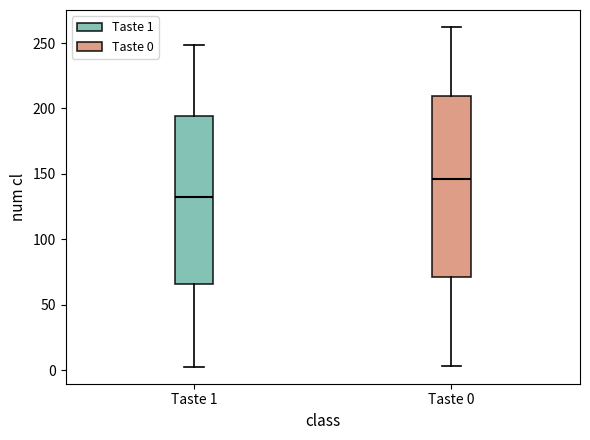

Comparing the boxes themselves (not the whiskers), which one is the tallest?

Taste 0